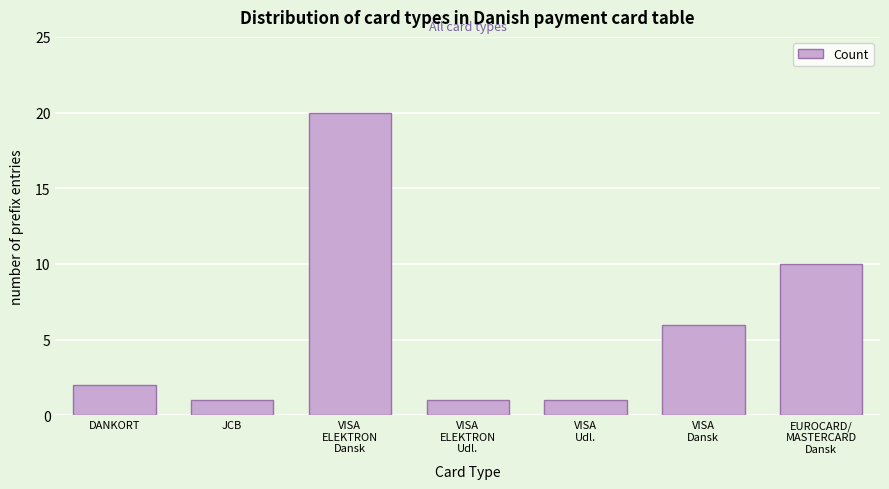

Reading left to right, what are all the values shown in this chart?

2	1	20	1	1	6	10